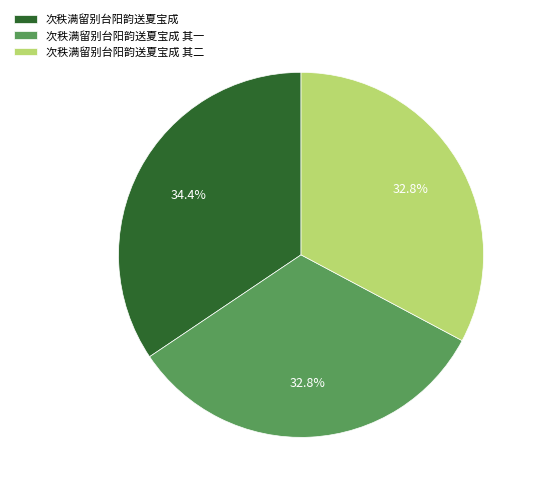

What percentage is the 次秩满留别台阳韵送夏宝成 slice, to the nearest percent?

34%